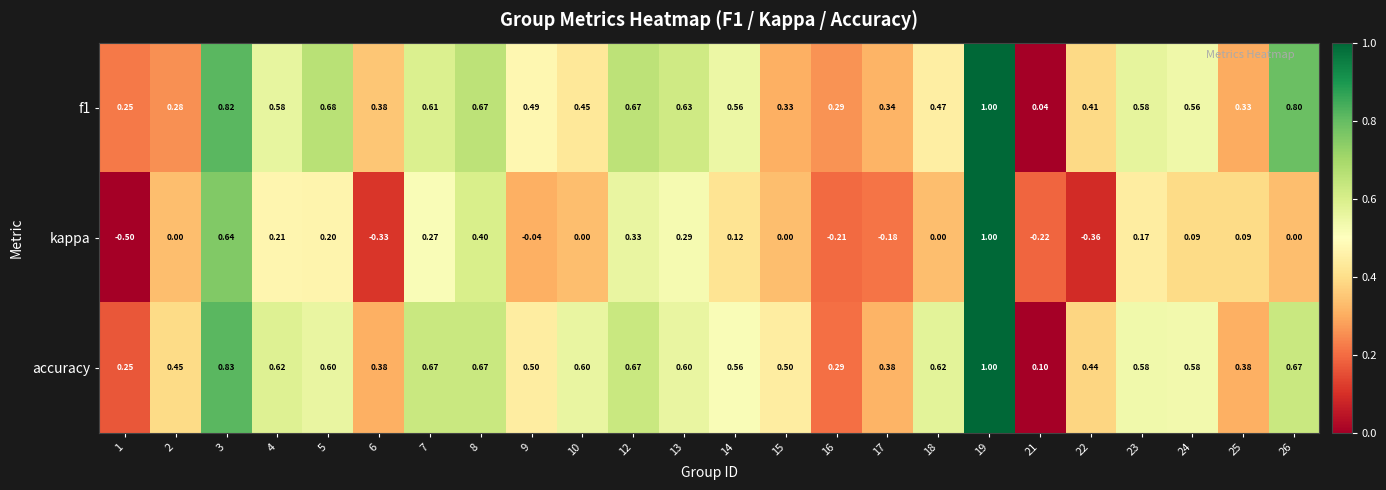

Which series has the largest total across all categories?

accuracy